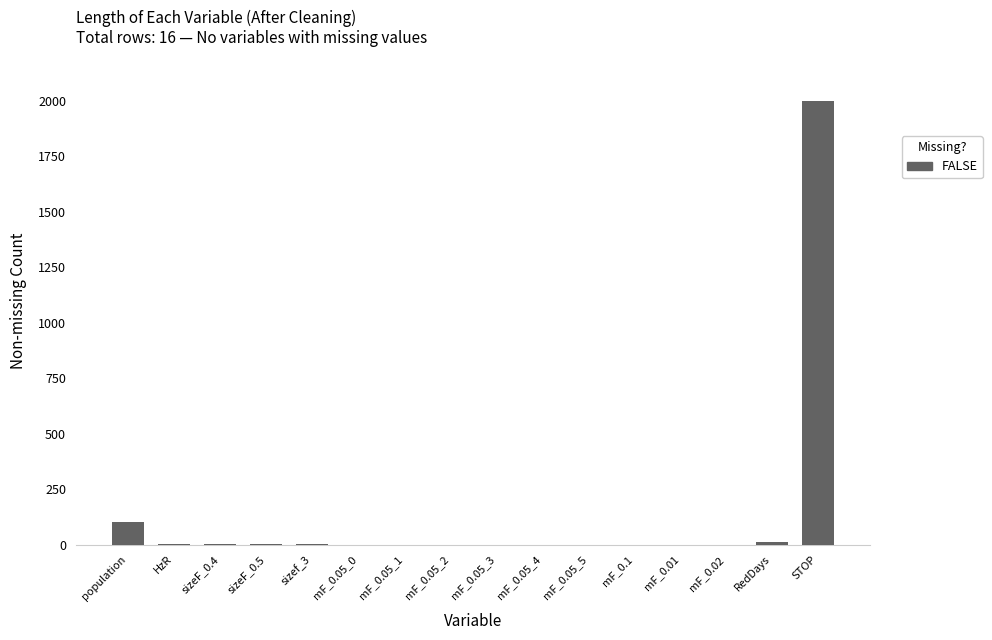

Which has a higher value, population or sizef_3?

population